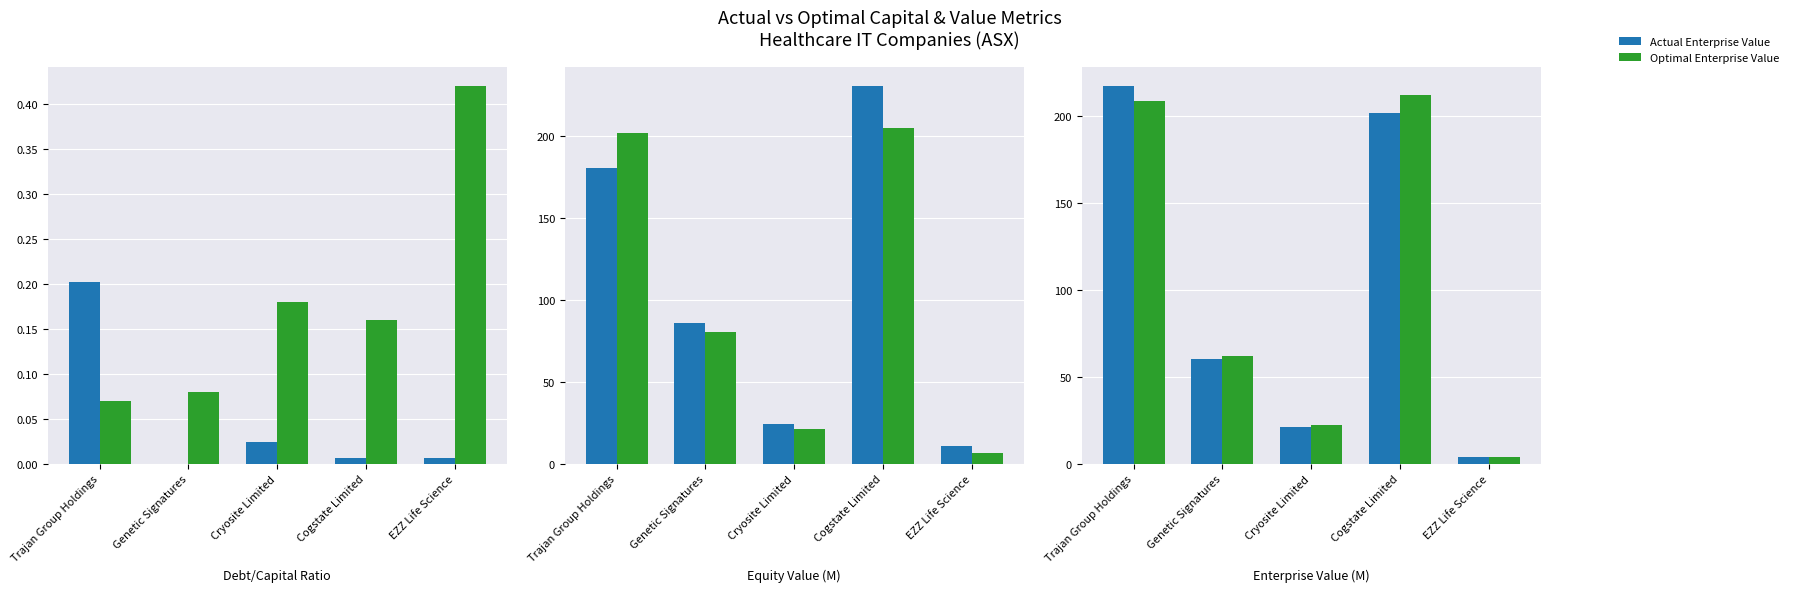

At which category is the sum across all series the highest?

Cogstate Limited